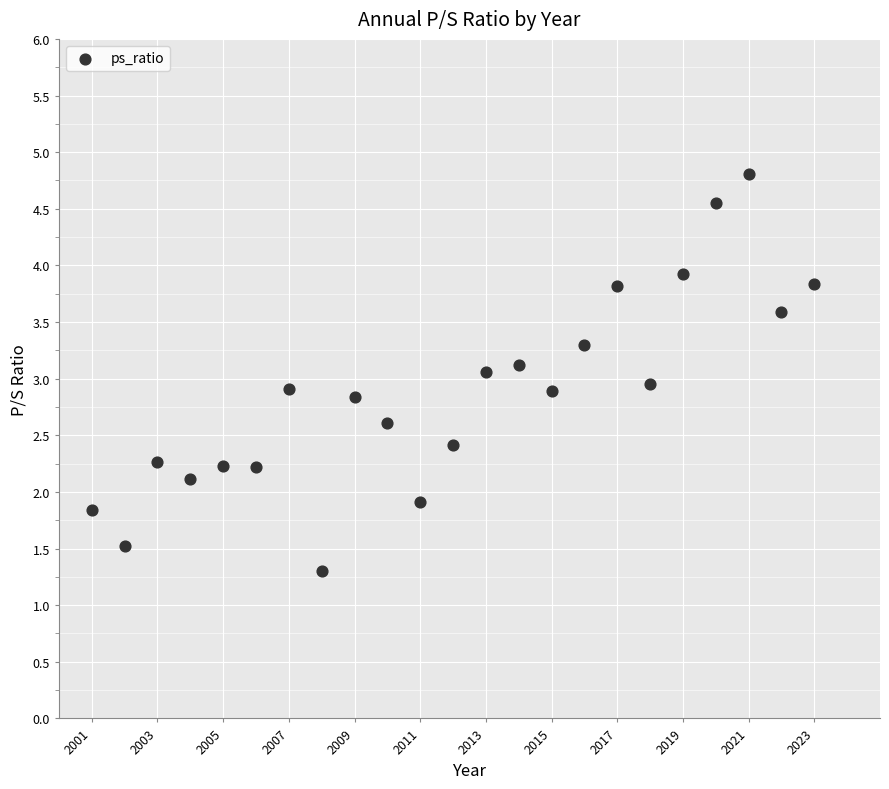

What is the range of X values (max minus min)?

22.0